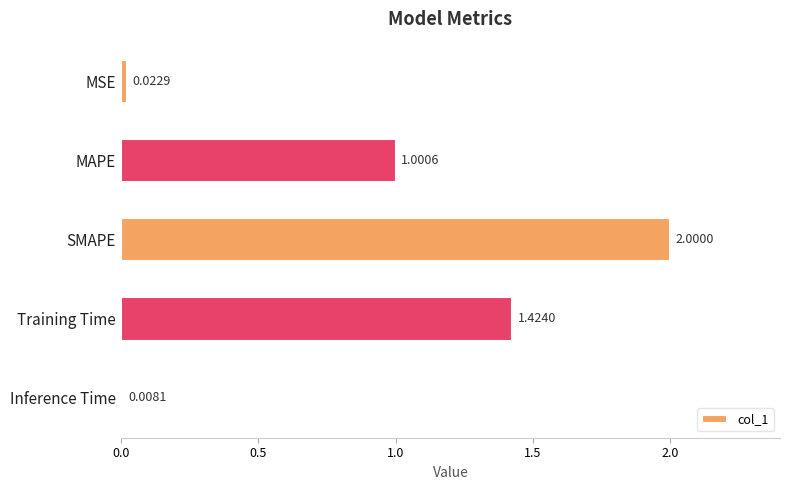

What is the greatest value displayed?

2.0